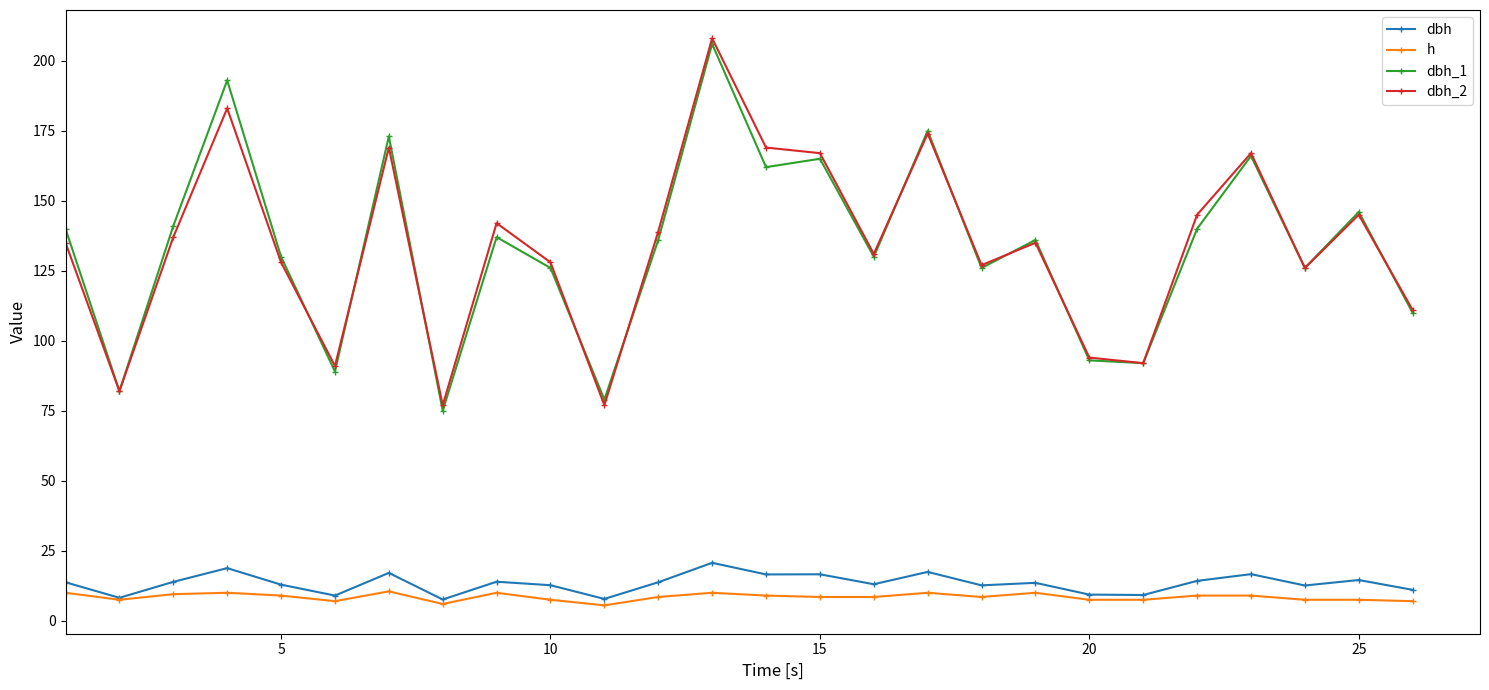

What is the maximum value shown in the chart?

208.0